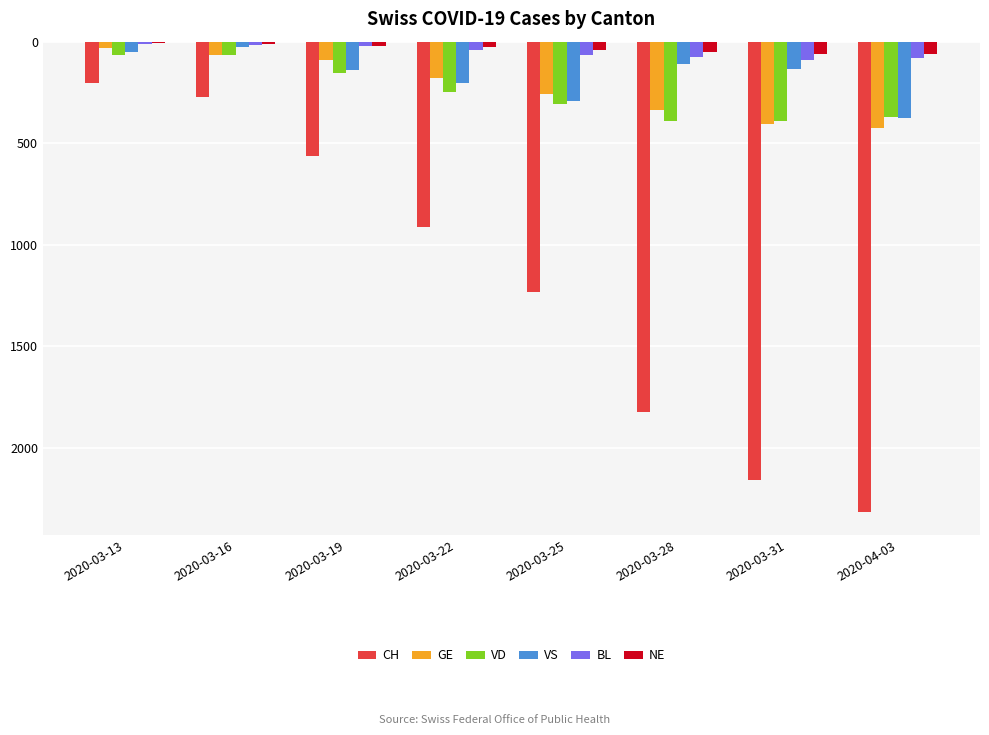

What are all the series names shown in the legend?

CH, GE, VD, VS, BL, NE